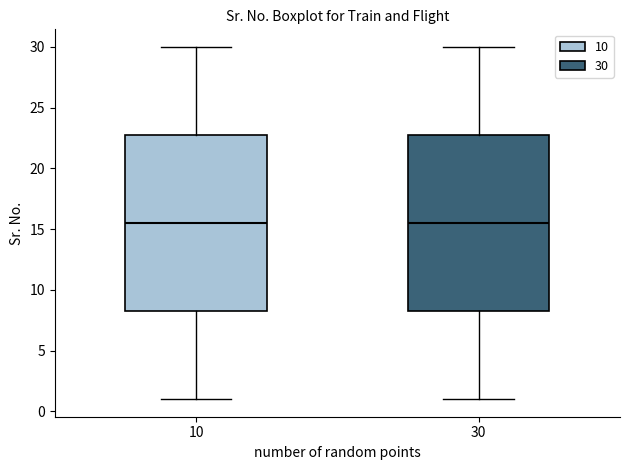

Reading left to right, read every box against the y-axis: the position of its median line, the range the box covers, and the ends of its whiskers. The values are not printed on the chart, so give them approximately, as read against the axis.

10: median 15.5, box 8.5 to 23.0, whiskers 1.0 to 30.0
30: median 15.5, box 8.5 to 23.0, whiskers 1.0 to 30.0